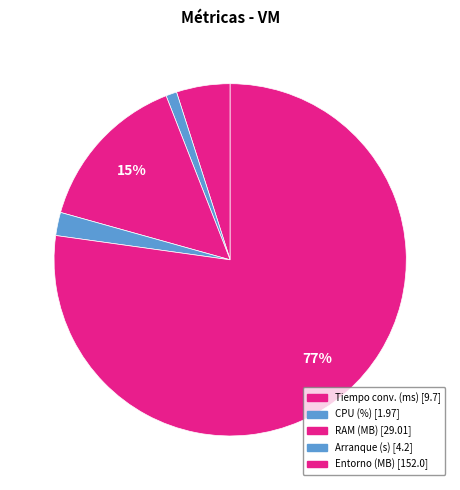

How many slices are in this pie chart?

5